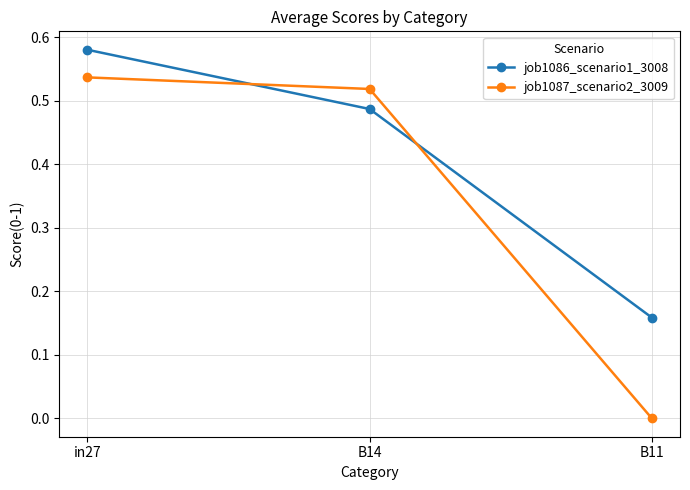

Which series changed the most between in27 and B14?

job1086_scenario1_3008